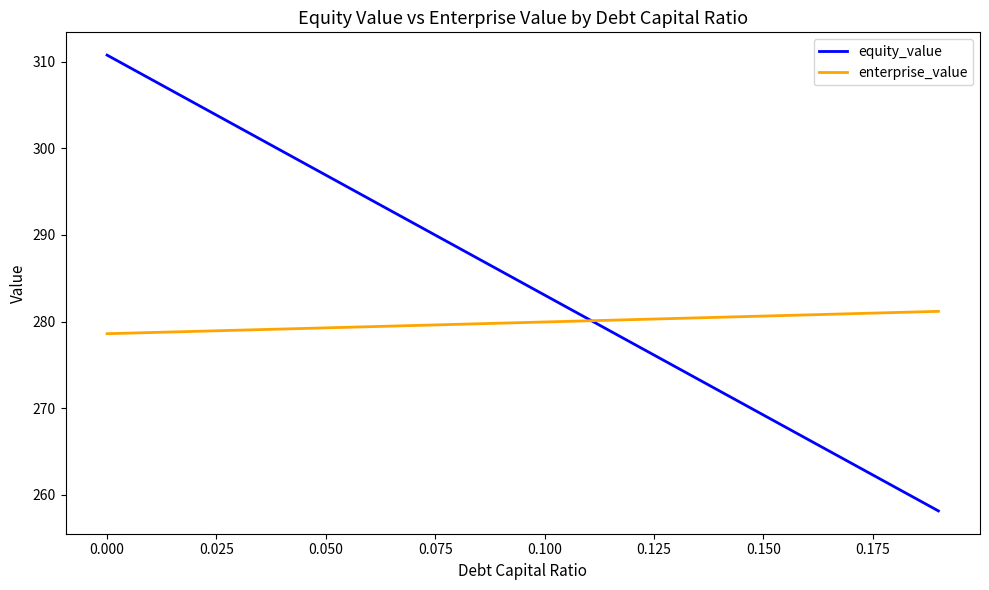

Which series has the largest total across all categories?

equity_value